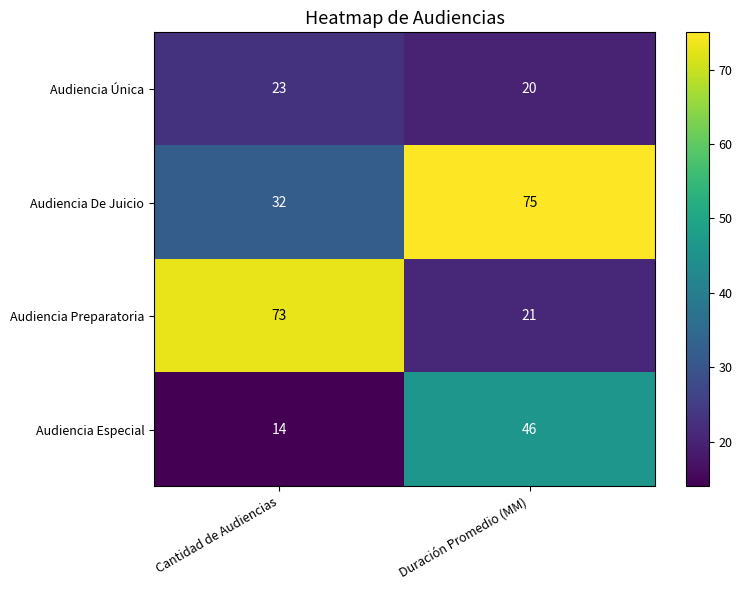

Rank the categories by Audiencia De Juicio value from lowest to highest.

Cantidad de Audiencias, Duración Promedio (MM)